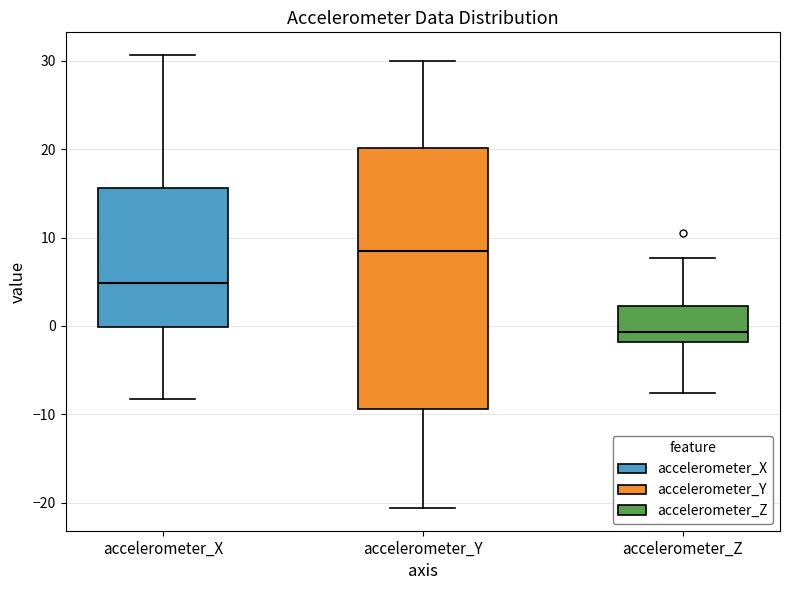

Which box is the tallest, from its lower edge to its upper edge?

accelerometer_Y